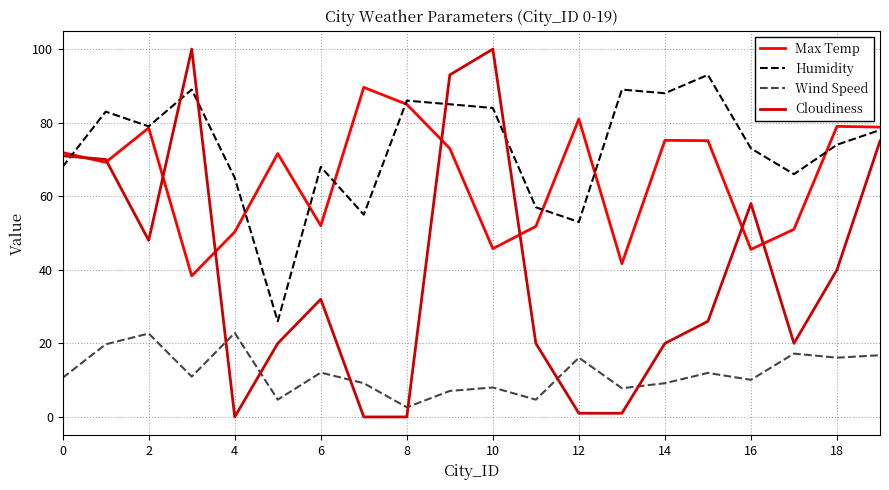

What is the maximum value shown in the chart?

100.0